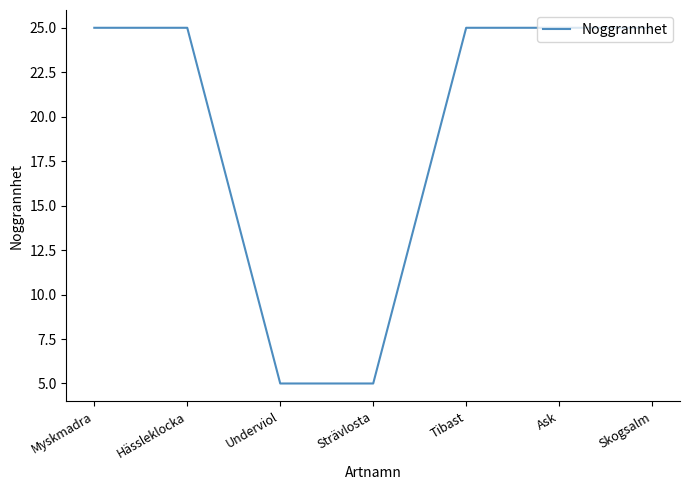

The value at Tibast is 25. True or false?

True